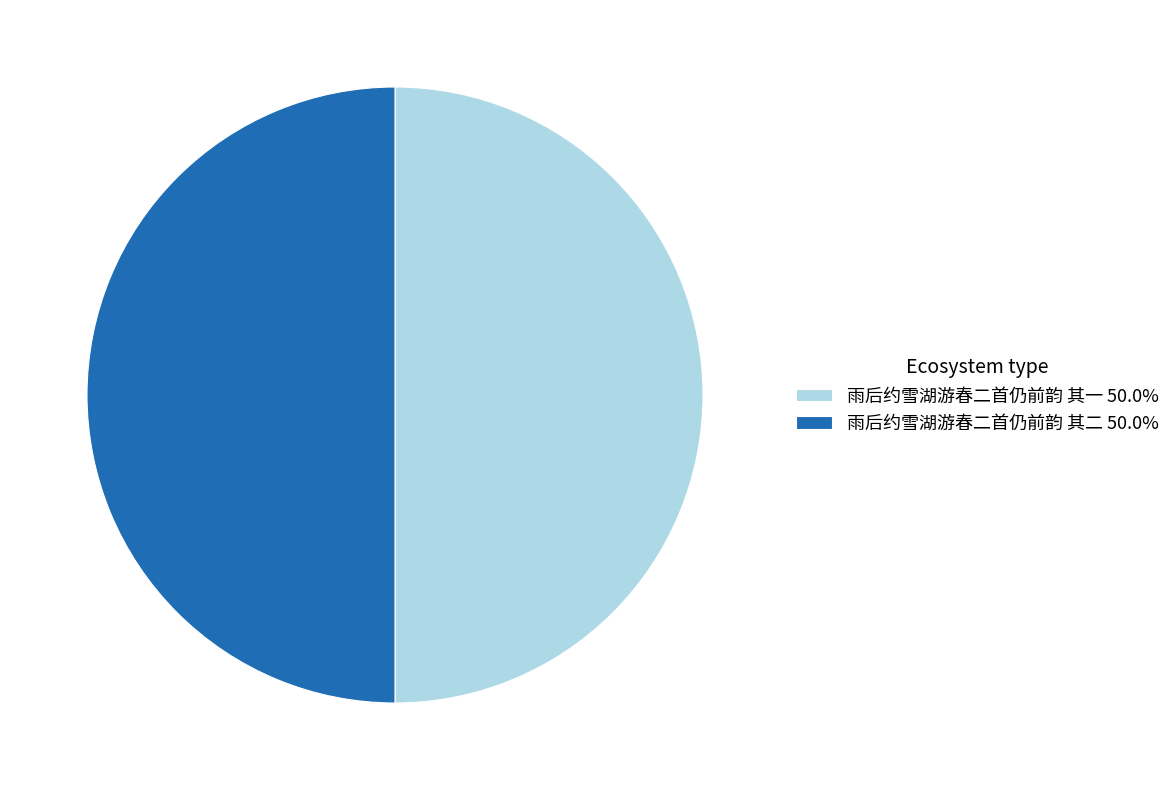

Is it true that 雨后约雪湖游春二首仍前韵 其一 is 50% of the pie?

True